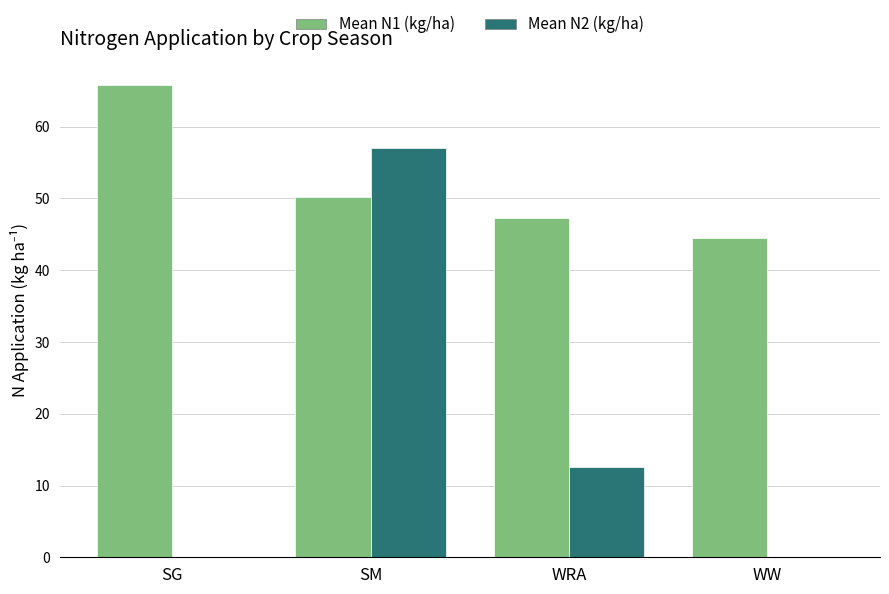

How many groups of bars are there?

4